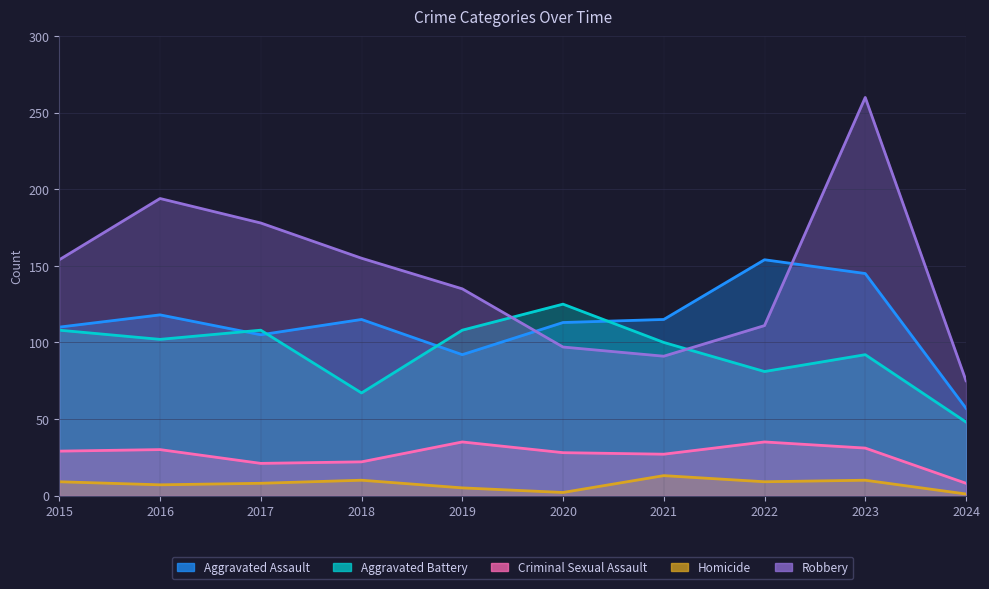

What is the spread (max minus min) of values at 2022?

145